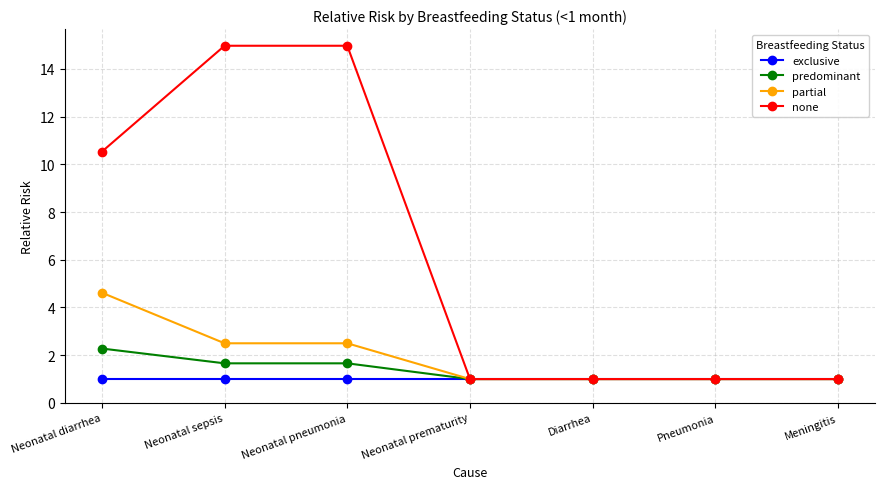

True or false: predominant has a value of 1.0 at Pneumonia.

True